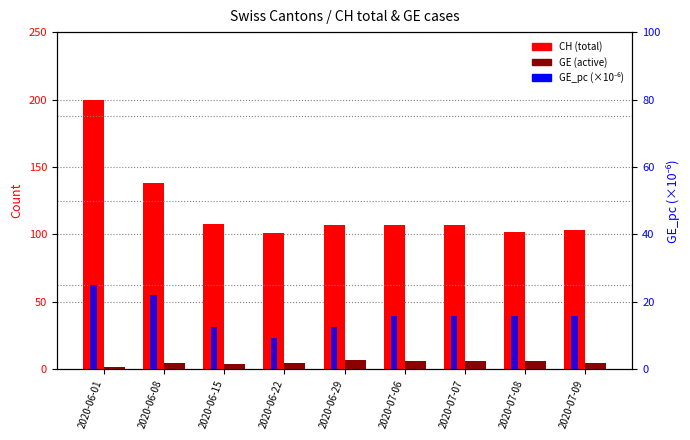

What is the total value across all series at 2020-07-09?

123.7